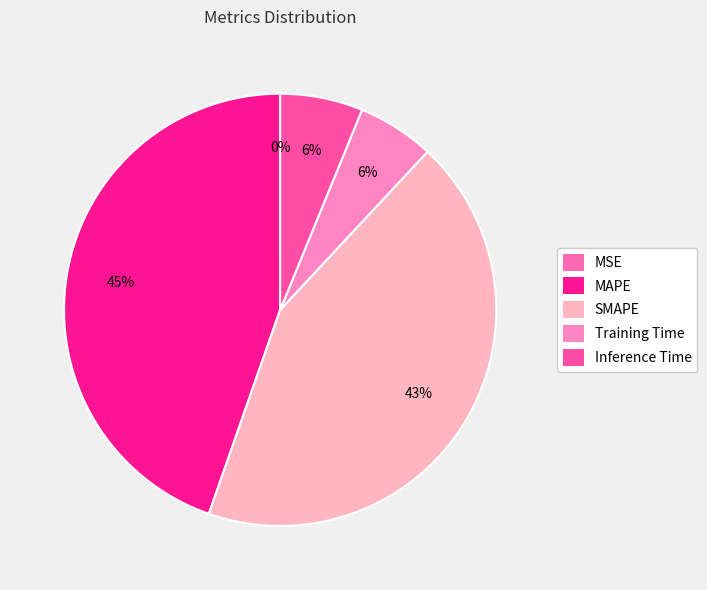

What is the largest slice in the pie chart?

MAPE